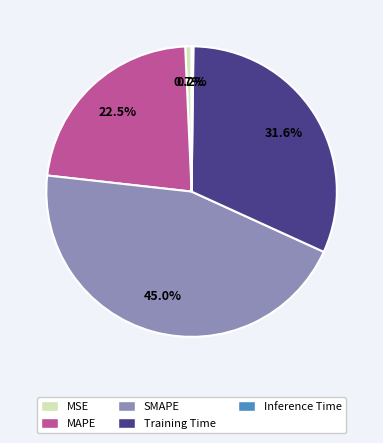

Which slice is the largest?

SMAPE